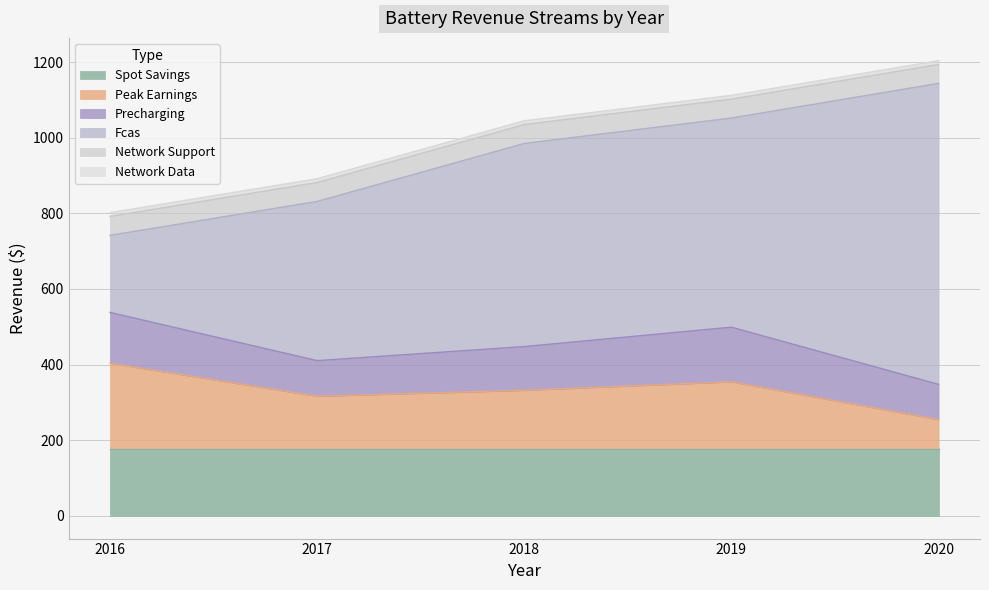

What is the average value of the spot_savings series?

177.0